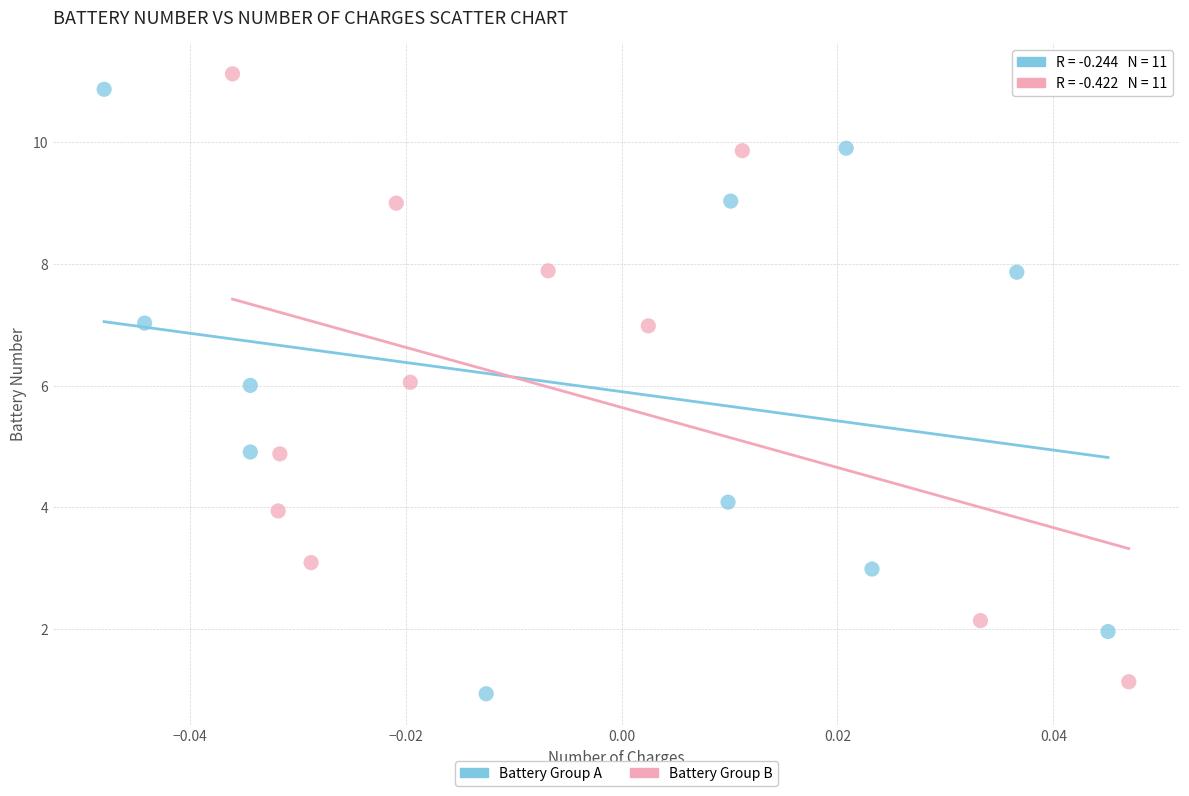

Which series has the largest Y range (max minus min)?

Battery Group B